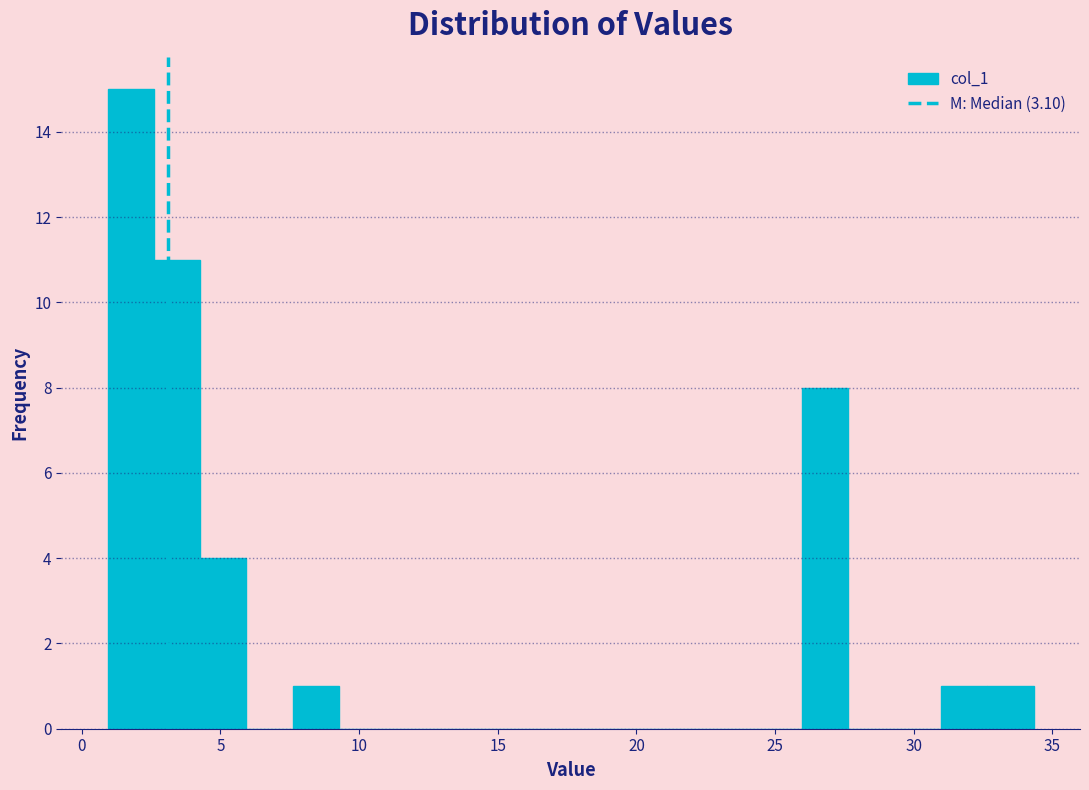

Around what value on the x-axis is the tallest bar? Give the approximate position of its centre, as read against the axis.

2.0